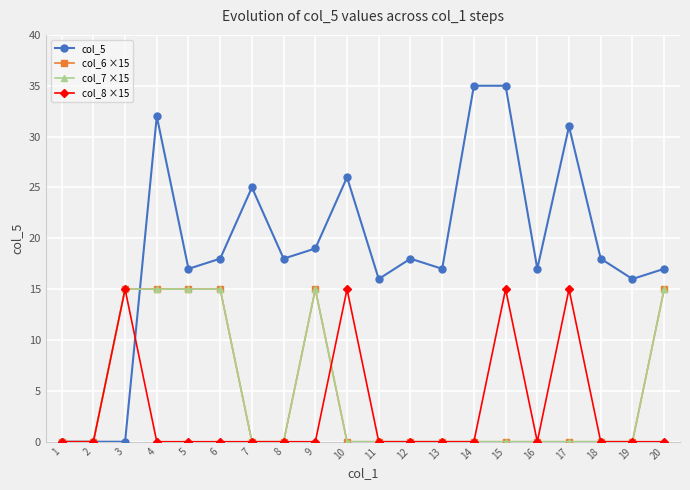

Does the chart have visible grid lines?

Yes